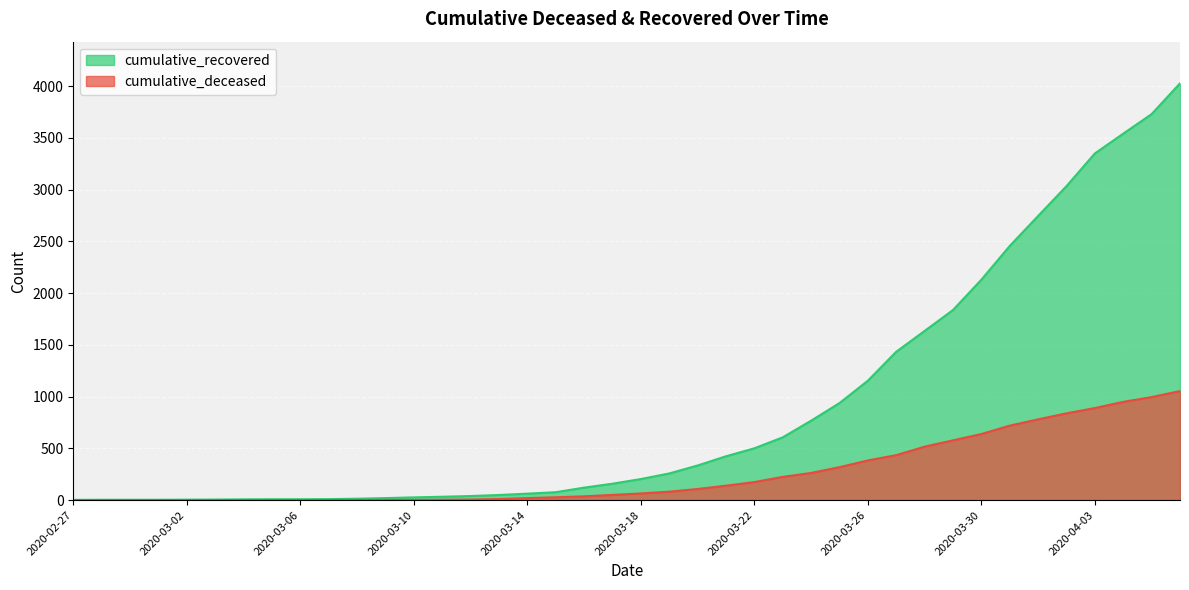

At 2020-03-04, list the series in order from largest to smallest.

cumulative_recovered, cumulative_deceased